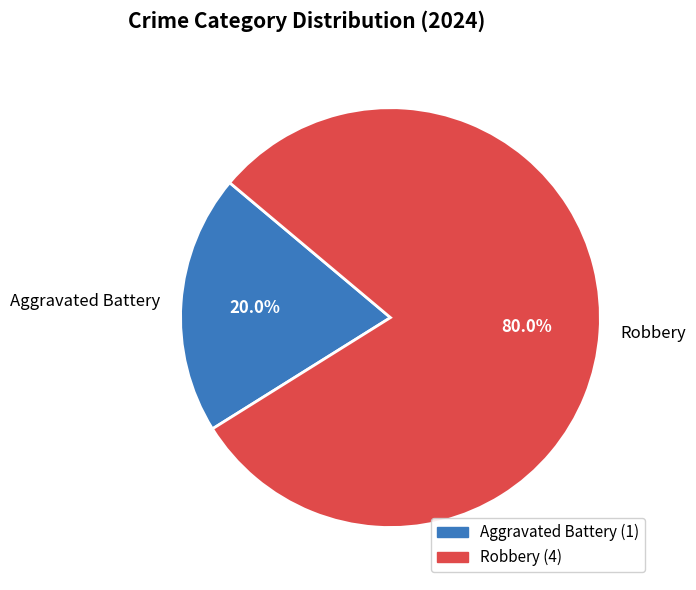

Does any single category account for the majority?

Yes